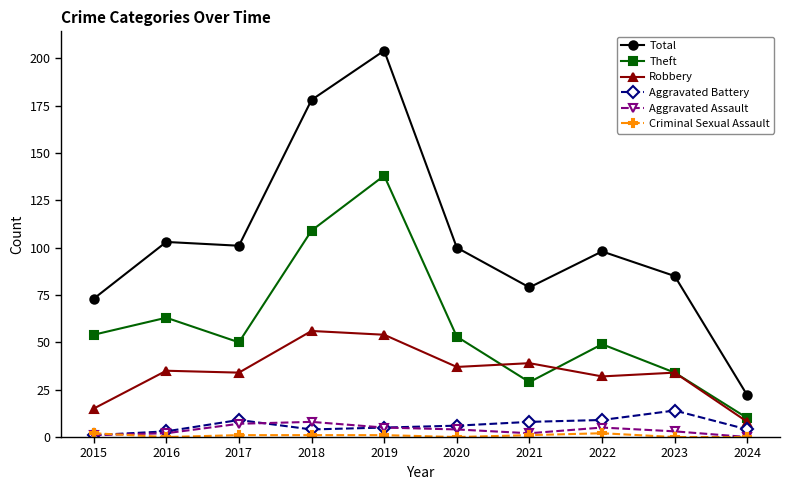

How many lines are shown in the chart?

6